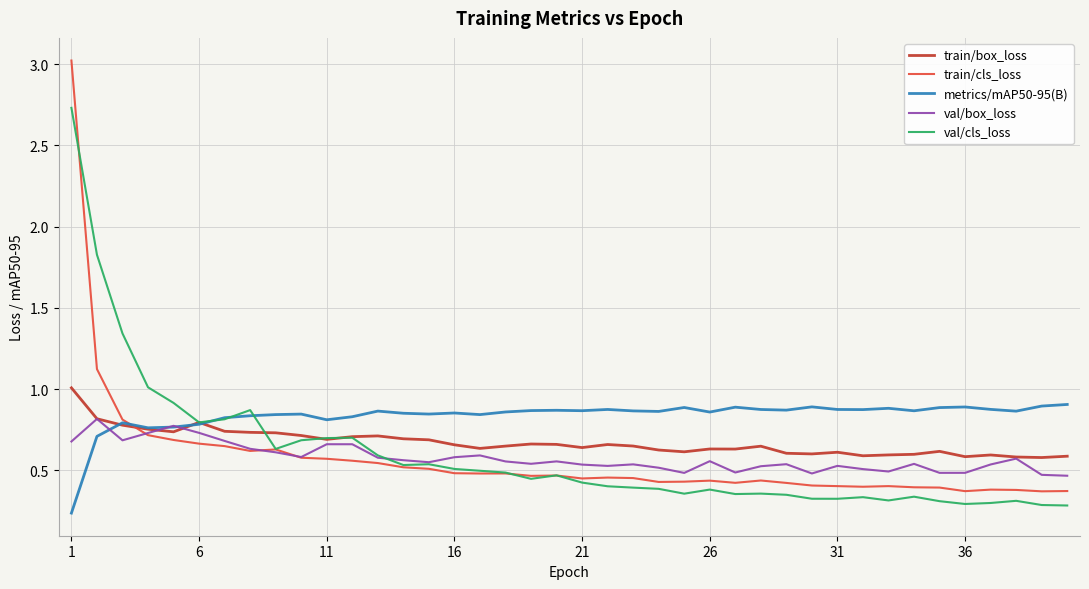

Which series has the largest total across all categories?

metrics/mAP50-95(B)